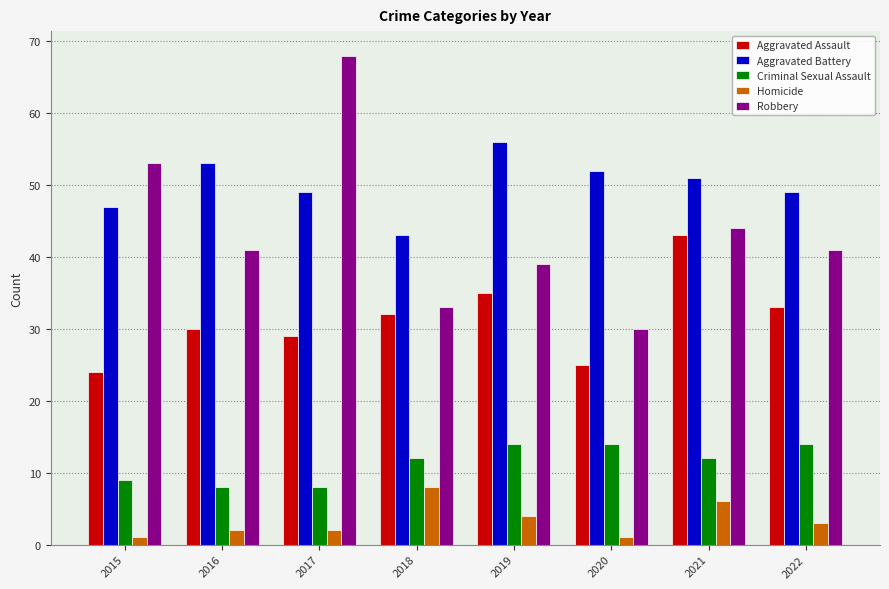

What is the minimum value shown in the chart?

1